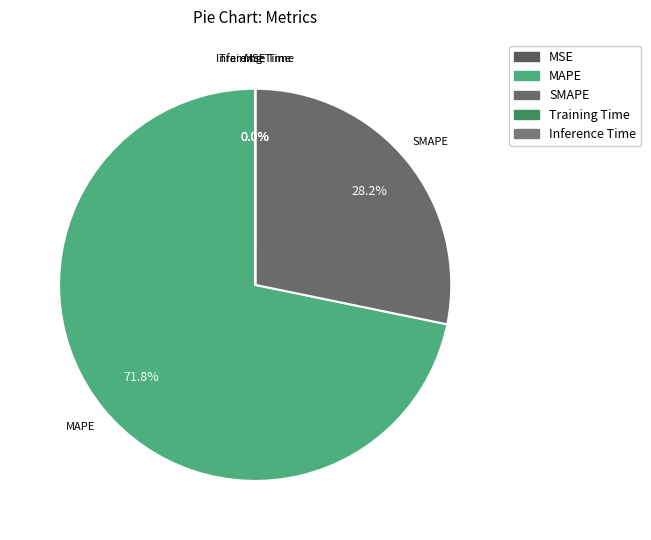

Approximately how many times larger is the value at MAPE compared to SMAPE?

2.5